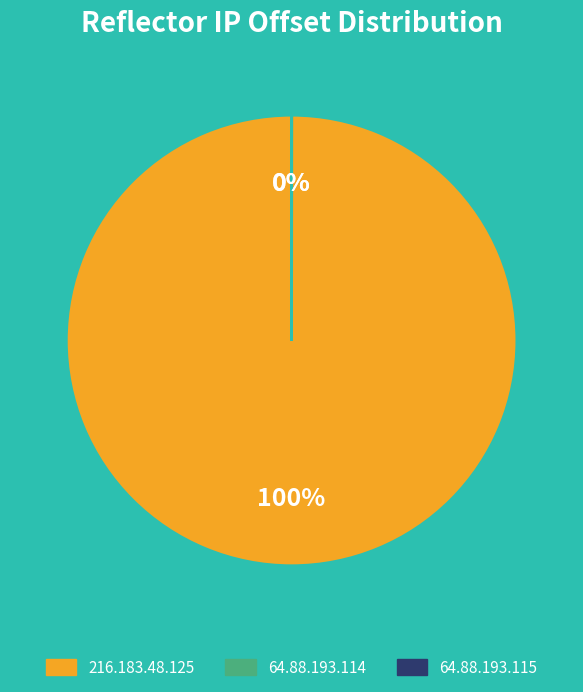

Count the number of slices in the pie.

3